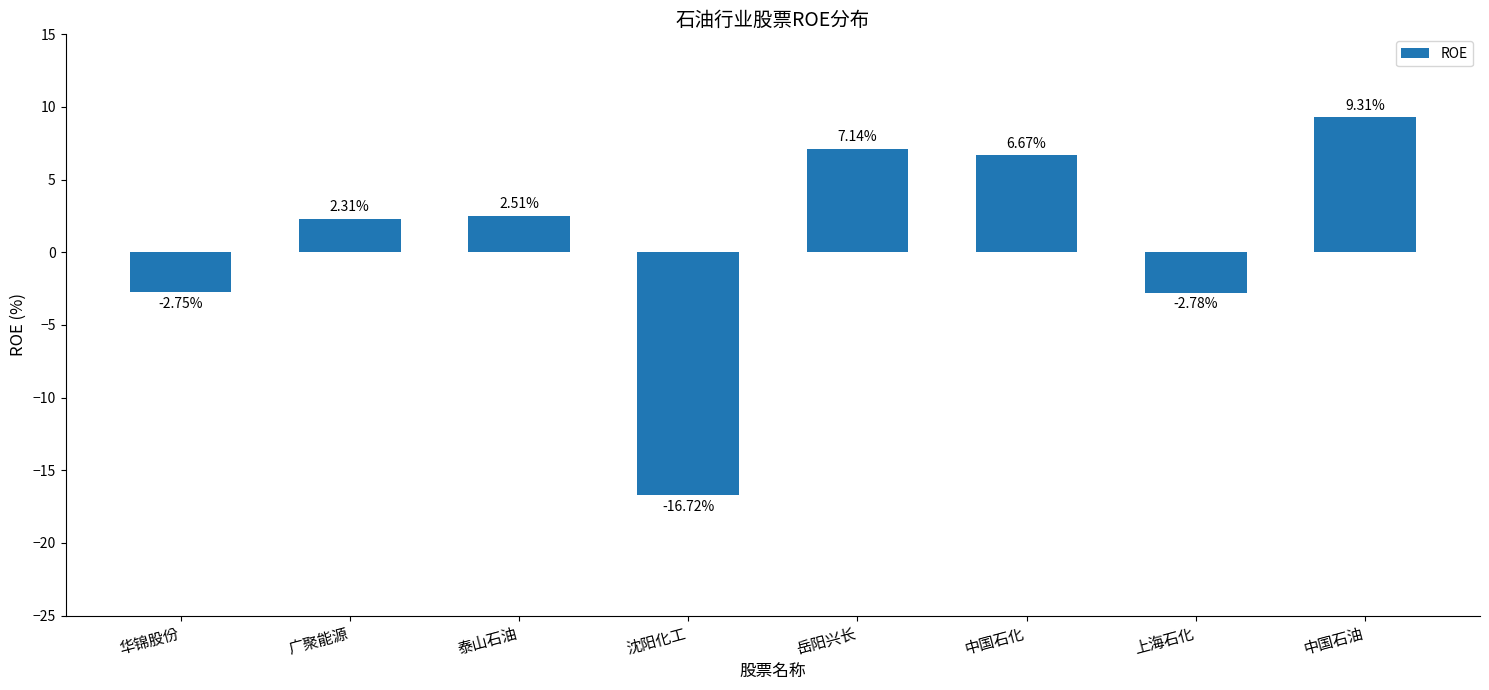

Rank the categories by value from highest to lowest.

中国石油, 岳阳兴长, 中国石化, 泰山石油, 广聚能源, 华锦股份, 上海石化, 沈阳化工